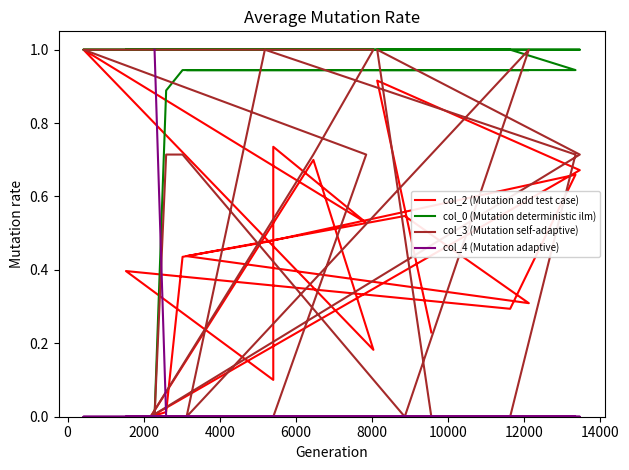

Is it true that col_0 (Mutation deterministic ilm) equals 0.9 at 12000?

True